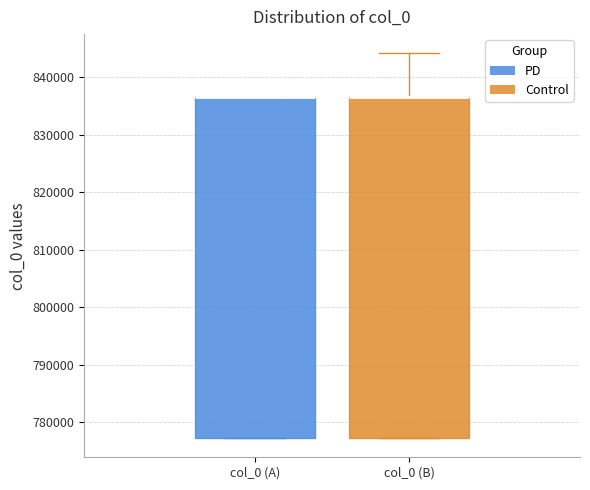

Where does the upper whisker of the box for col_0 (B) end on the y-axis? The values are not printed on the chart, so give them approximately, as read against the axis.

844000